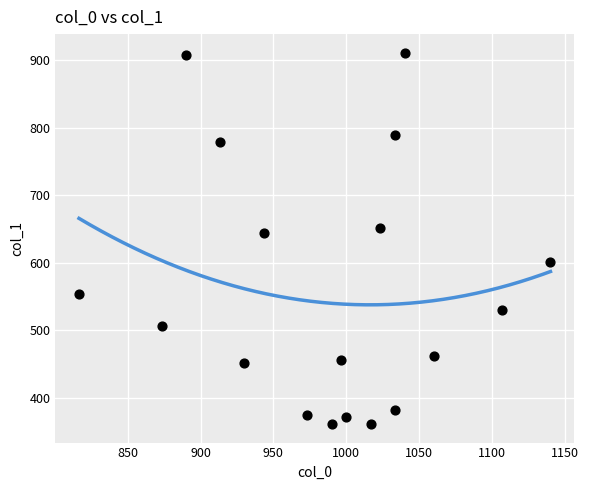

What Y value in the scatter plot is closest to 636?

644.6